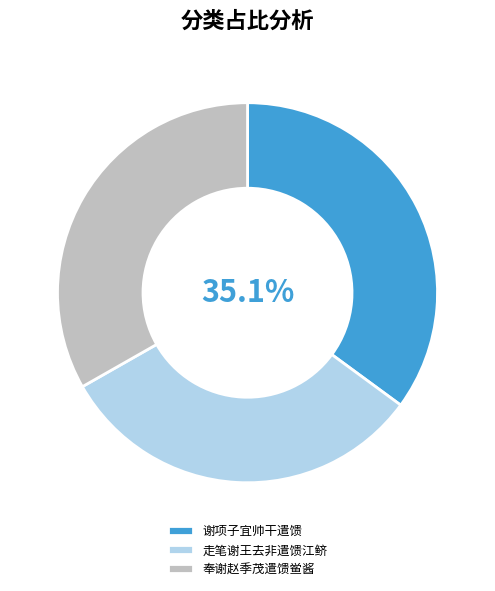

What percentage is the 走笔谢王去非遣馈江鲚 slice, to the nearest percent?

32%